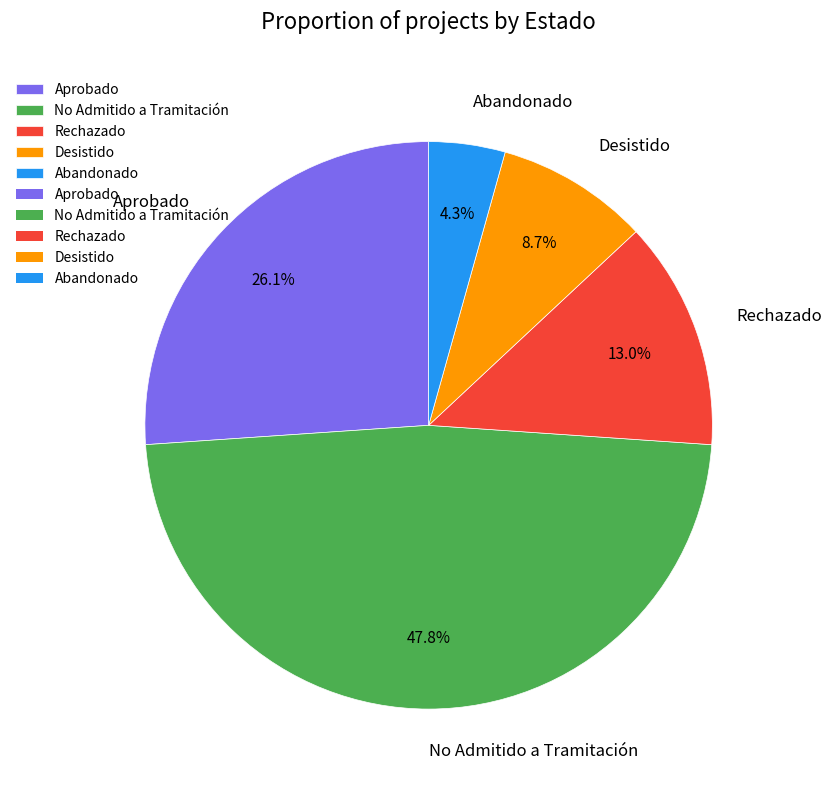

How many slices are in this pie chart?

5